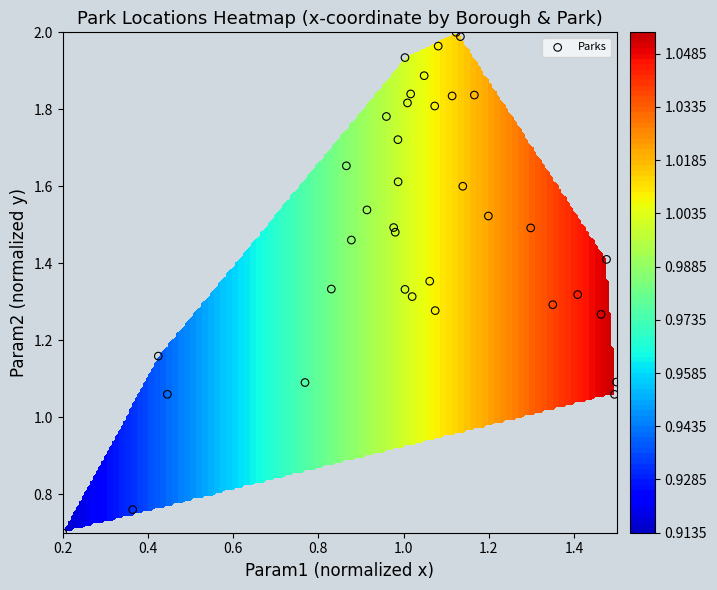

The chart shows a value of 0.2 at 20. True or false?

False